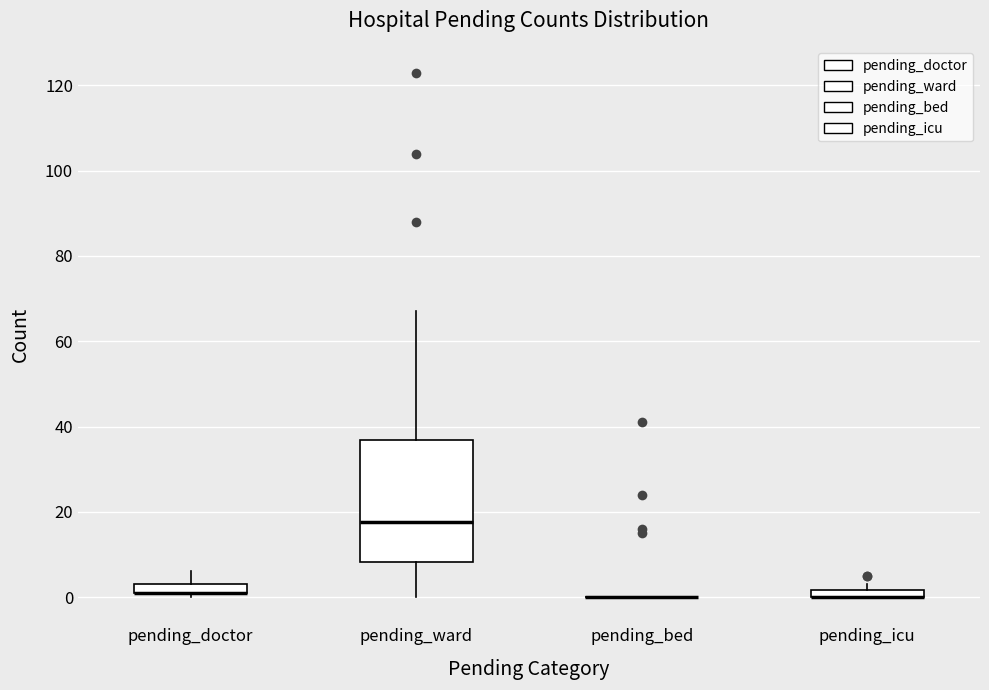

Where does the upper whisker of the box for pending_ward end on the y-axis? The values are not printed on the chart, so give them approximately, as read against the axis.

68